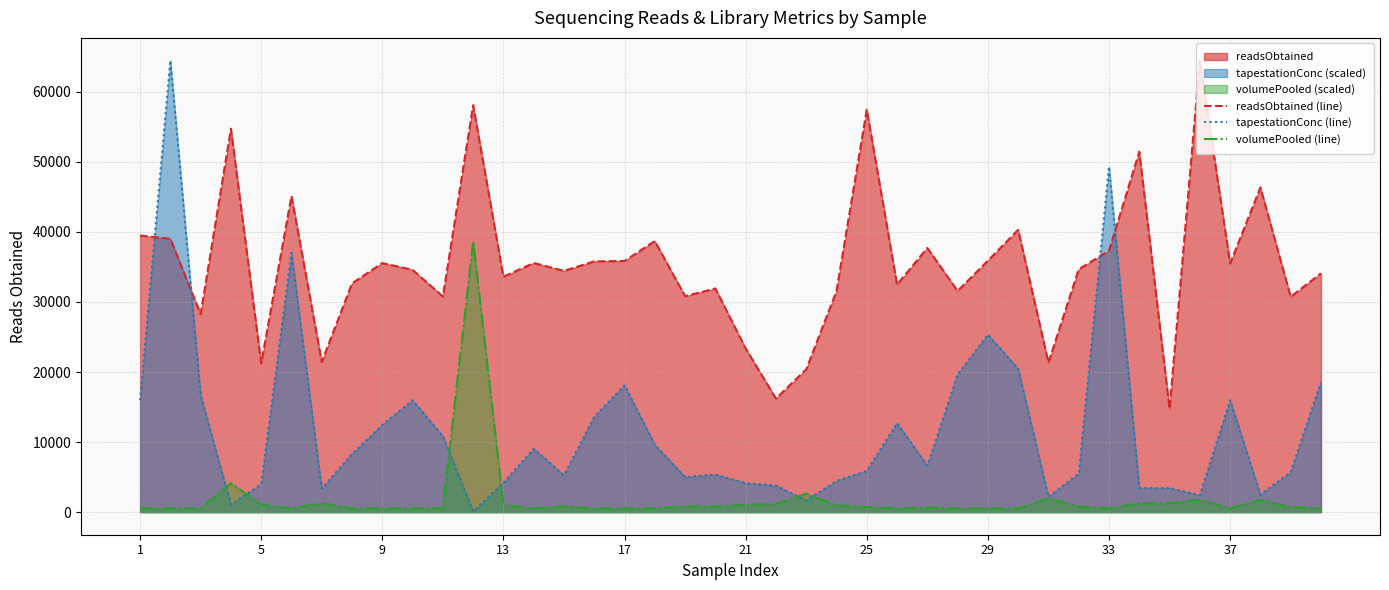

Which series has the widest spread of values?

tapestationConc (line)